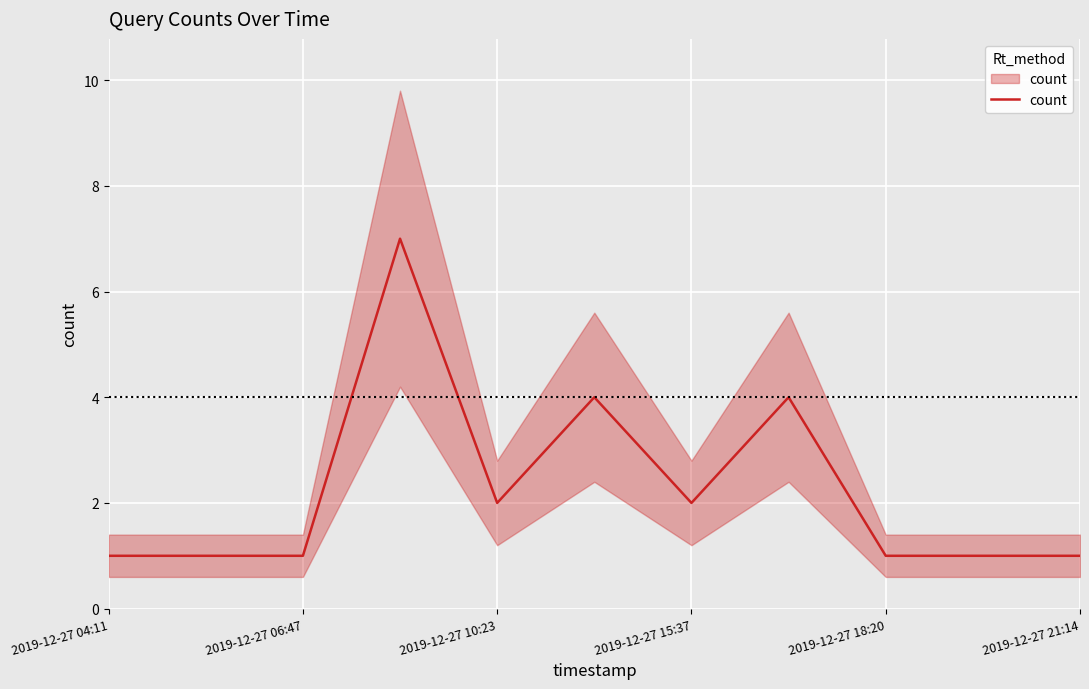

True or false: there are more than 2 points higher than both neighbors.

True